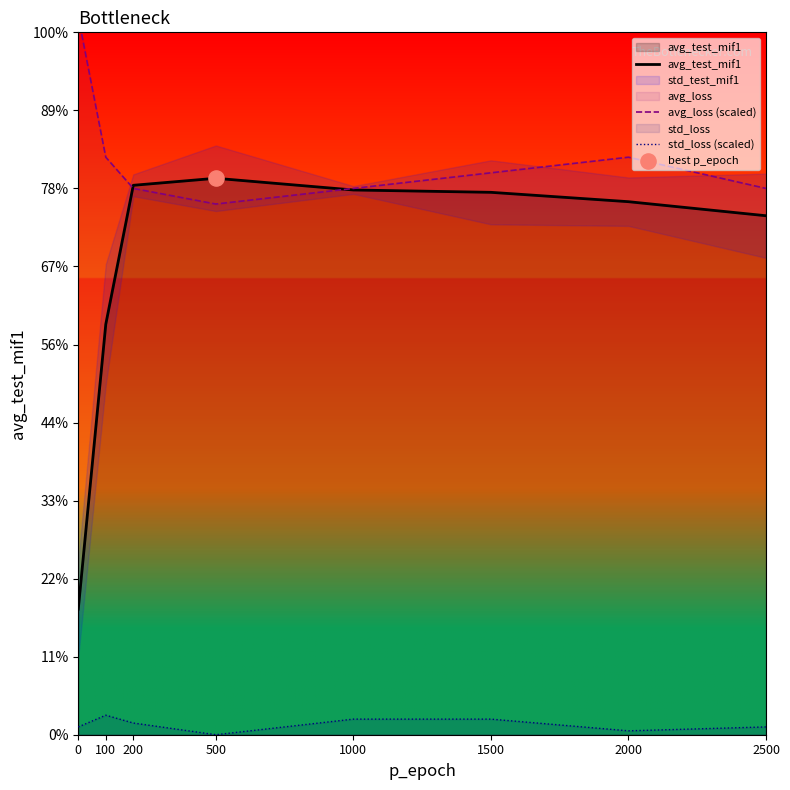

Is the value of std_loss (scaled) at 1500 greater than the value of avg_test_mif1 at 2500?

No